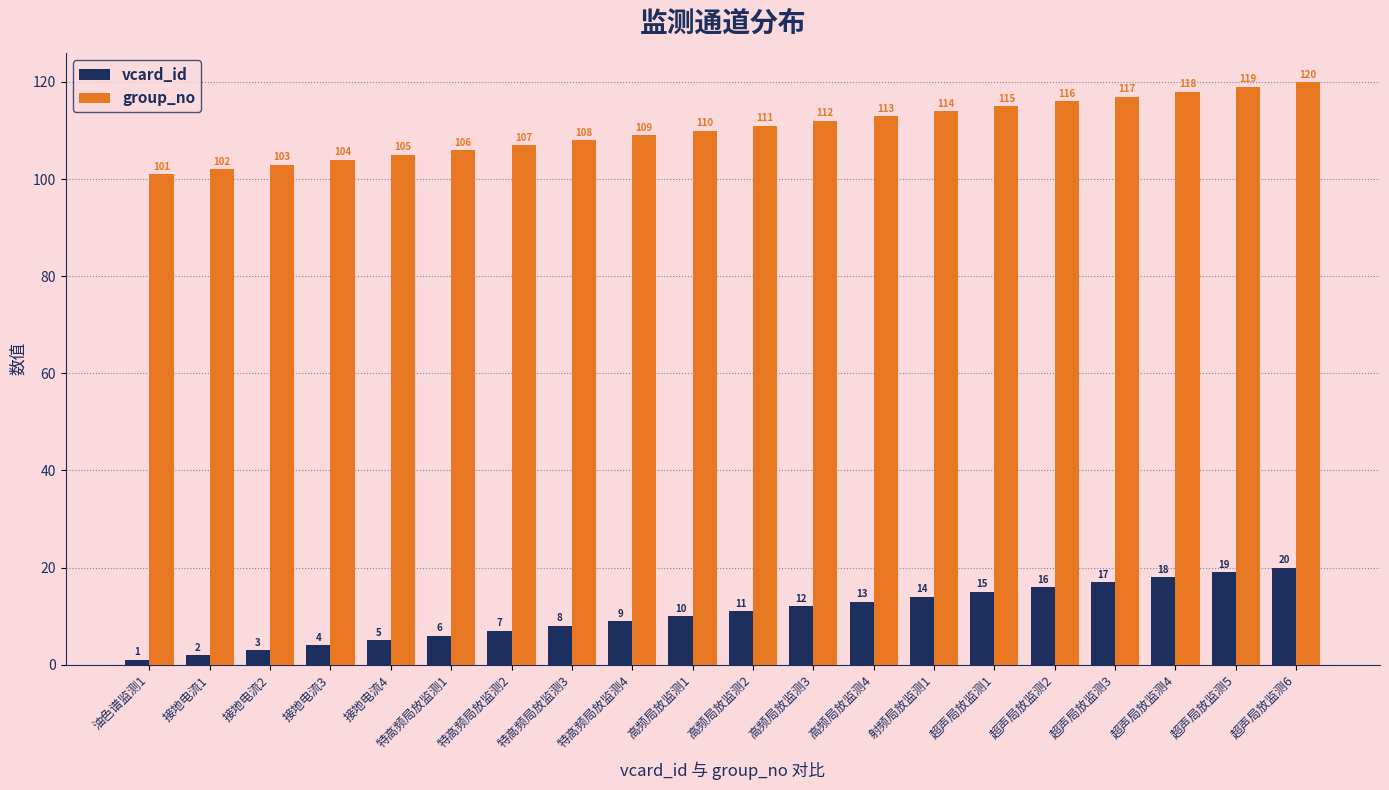

Rank the series by their maximum value, from highest to lowest.

group_no, vcard_id